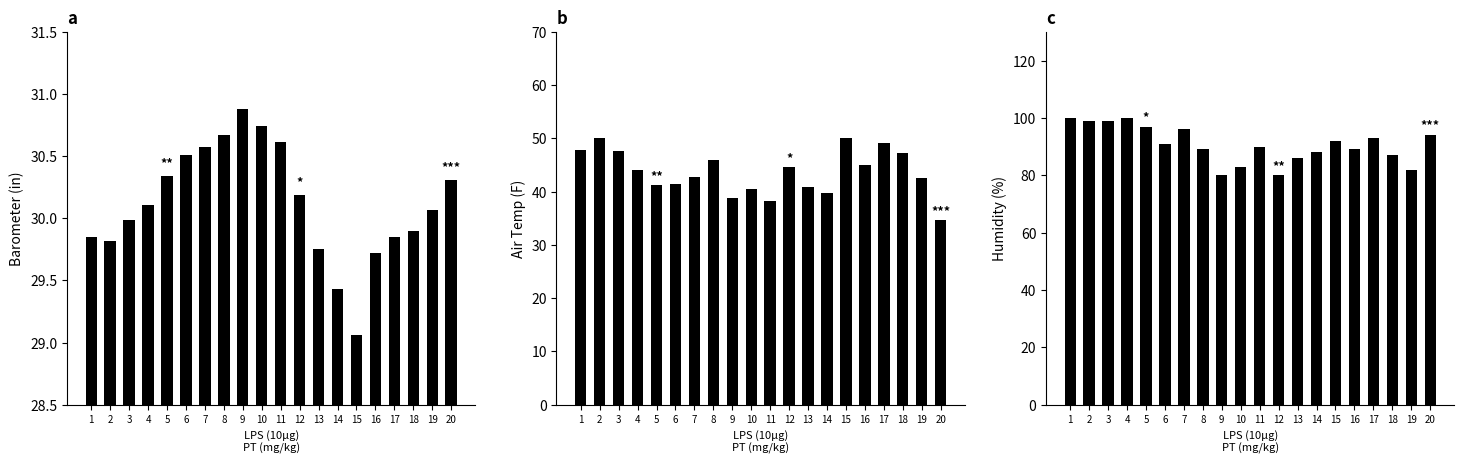

The 9am Air Temp F series shows 78.8 at 1. True or false?

False